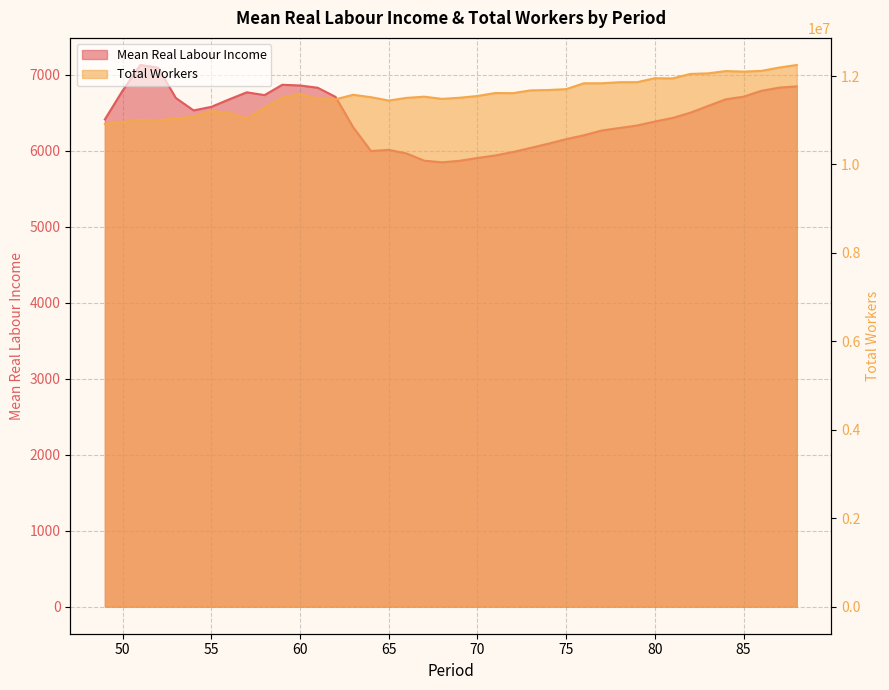

At which category does the chart reach its peak across all series?

88